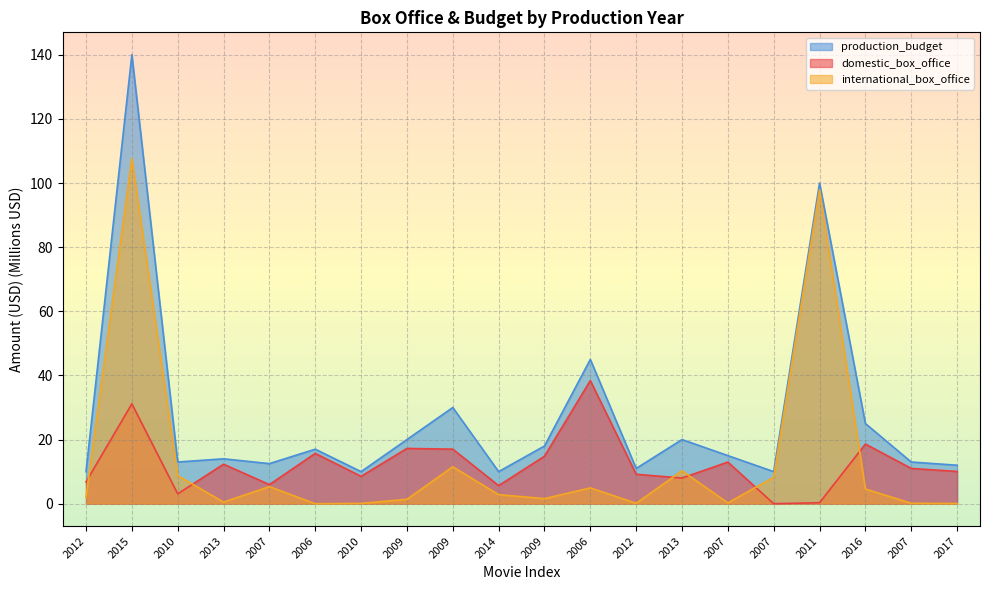

How many lines are shown in the chart?

3